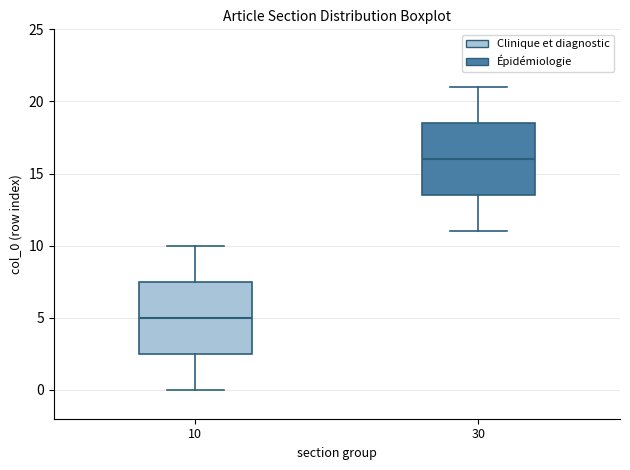

Where does the lower whisker of the box at x = 10 end on the y-axis? The values are not printed on the chart, so give them approximately, as read against the axis.

0.0